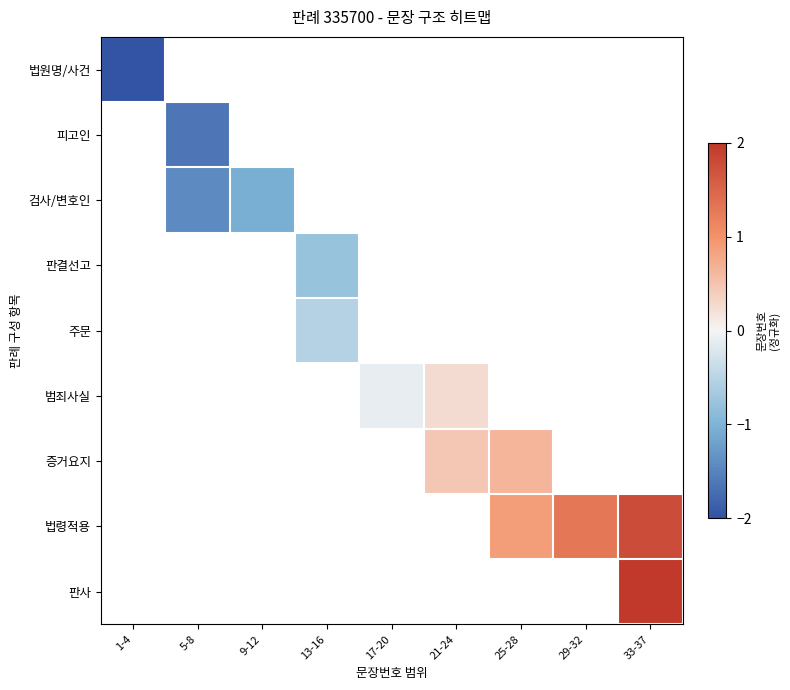

What is the minimum value shown in the chart?

-2.0